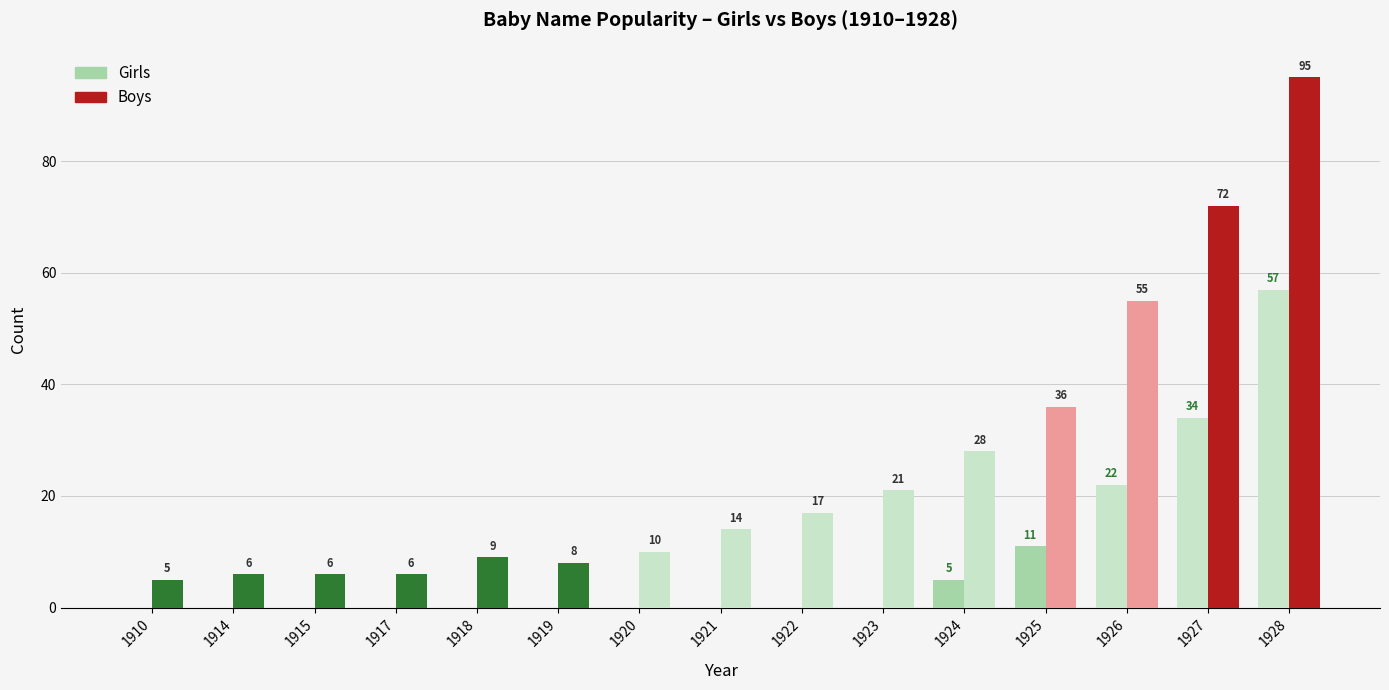

Rank the series by their average value, from lowest to highest.

Girls, Boys